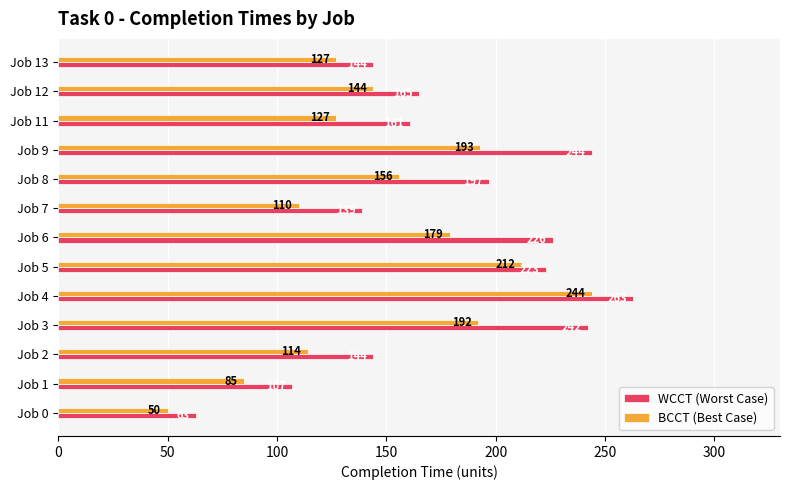

List the series in order of their peak value, lowest first.

BCCT (Best Case), WCCT (Worst Case)